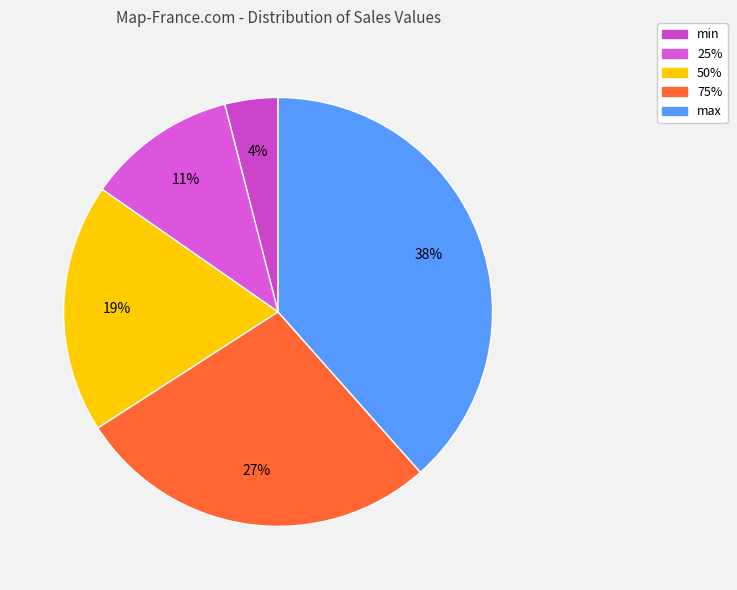

Is there a majority slice in this chart?

No